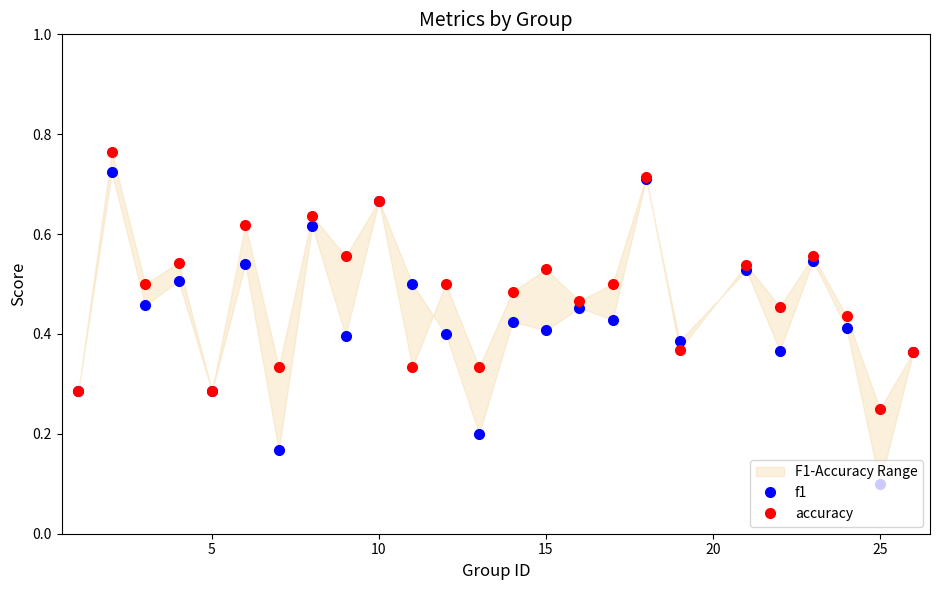

How many series are shown in this chart?

2